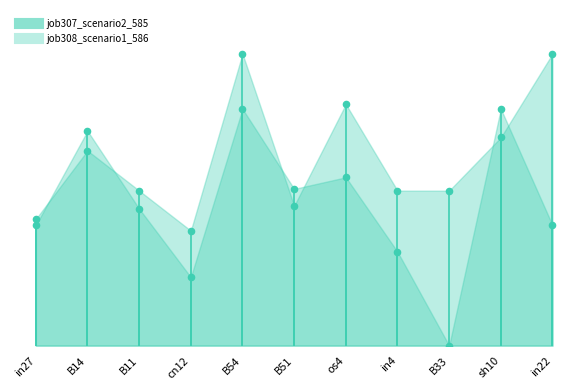

At how many categories does at least one series exceed 0?

11